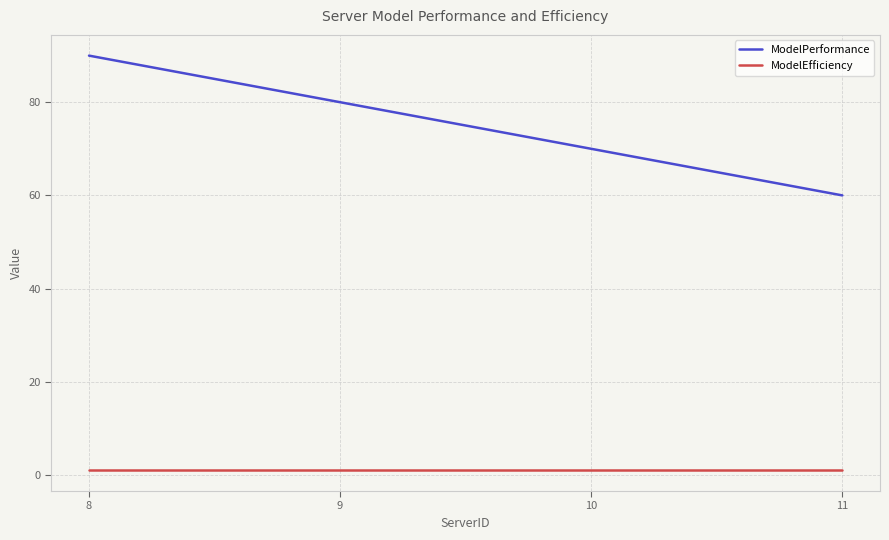

What is the maximum value for ModelEfficiency?

1